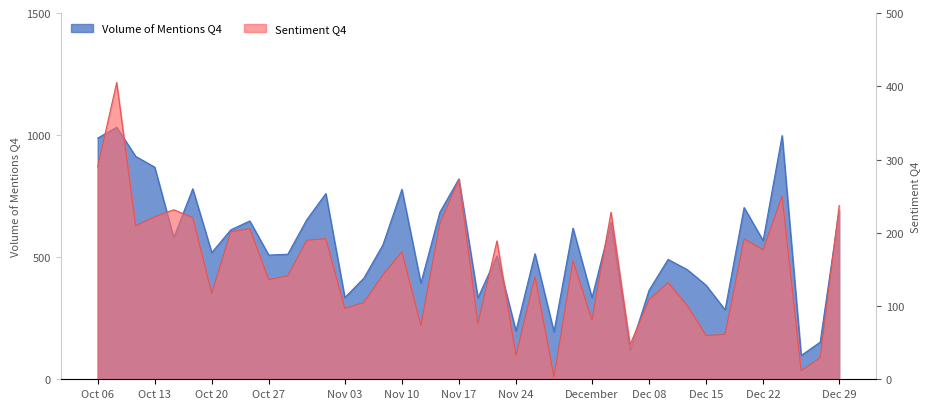

The Volume of Mentions Q4 series shows 115.2 at Nov 03. True or false?

False